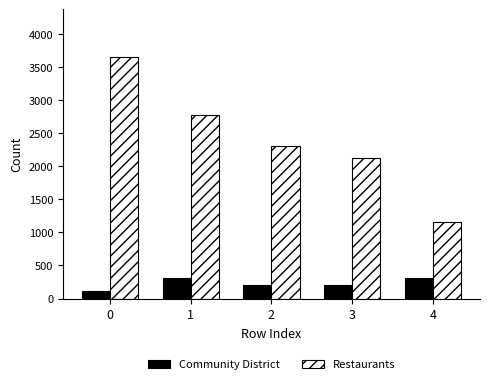

What is the lowest value of the Restaurants series?

1151